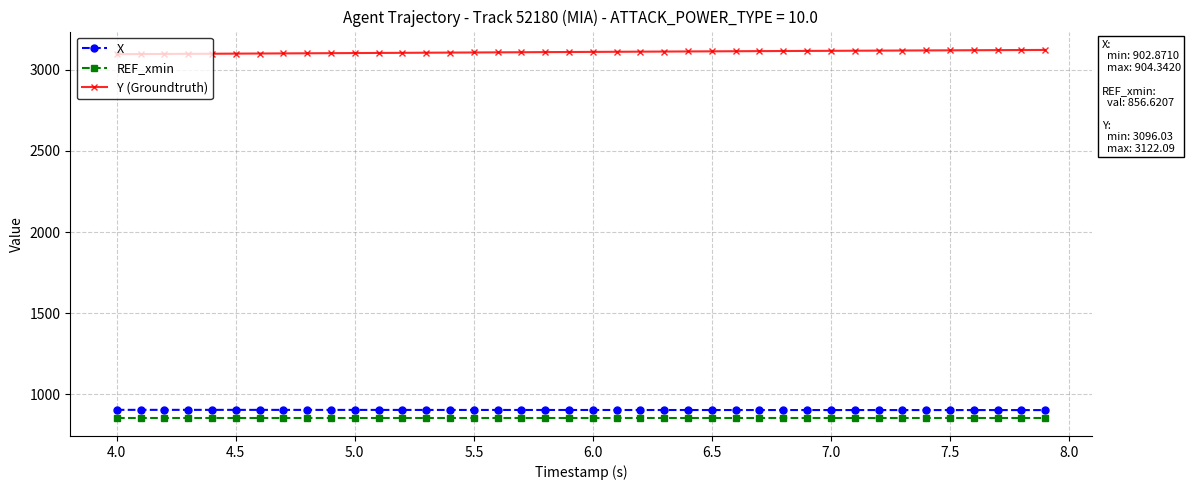

How many lines are shown in the chart?

3